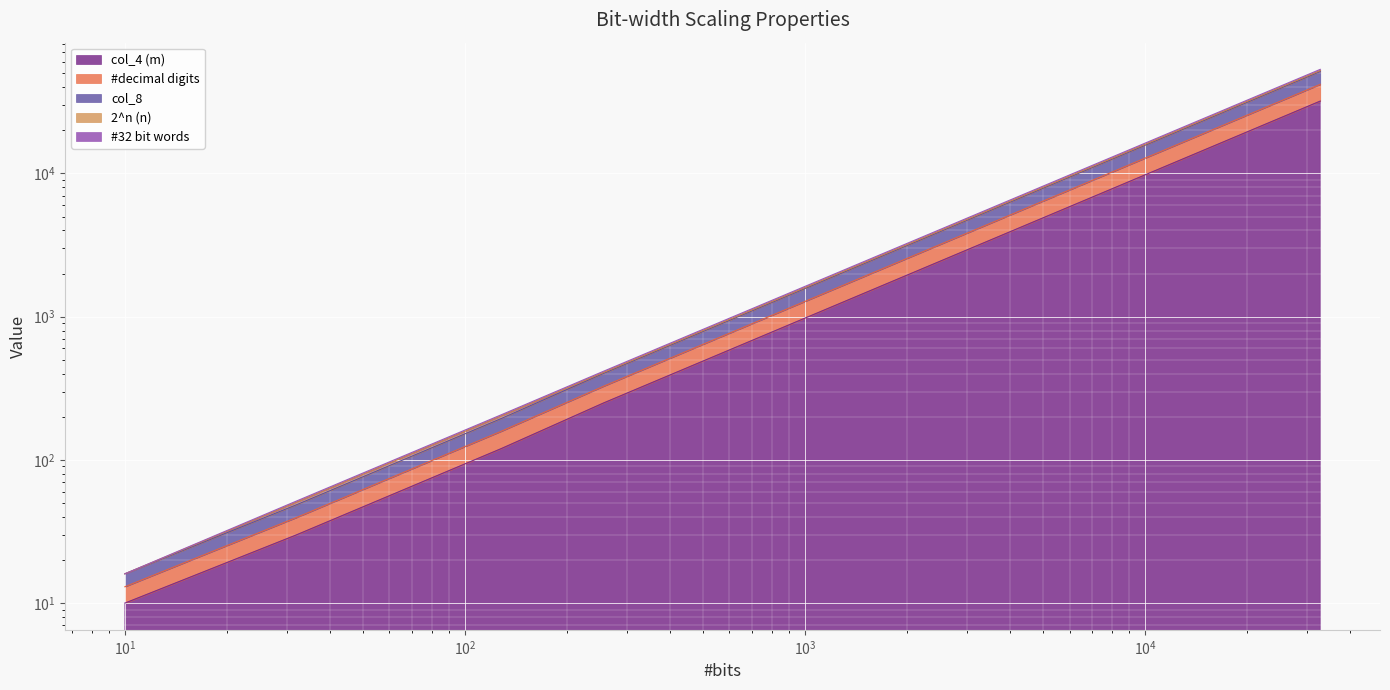

At which label is #decimal digits closest to 26652?

16384